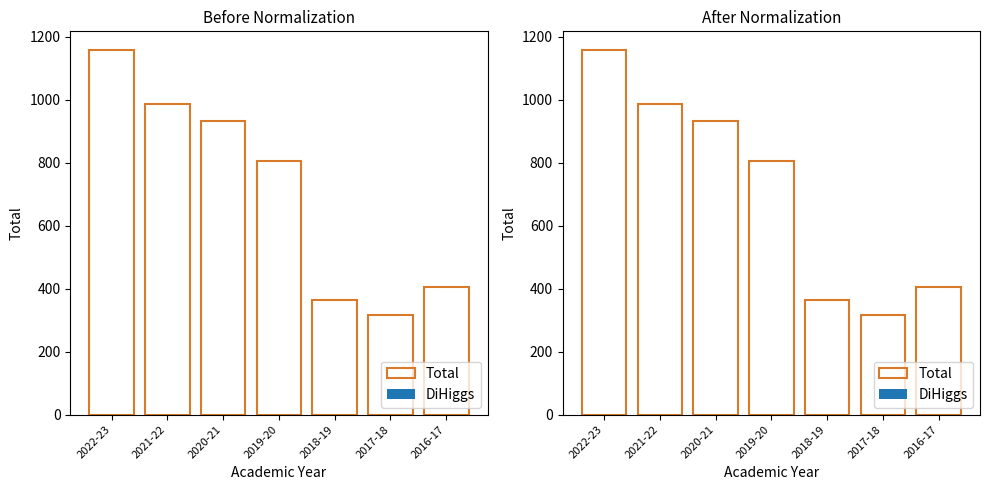

Is it true that the value at 2018-19 is 195?

False